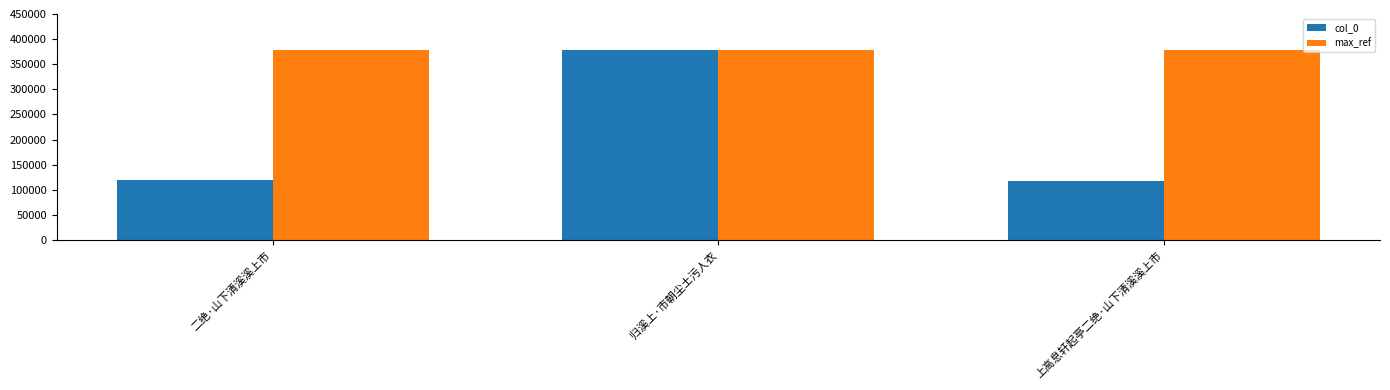

True or false: col_0 has a value of 377991 at 归溪上·市朝尘土污人衣.

True